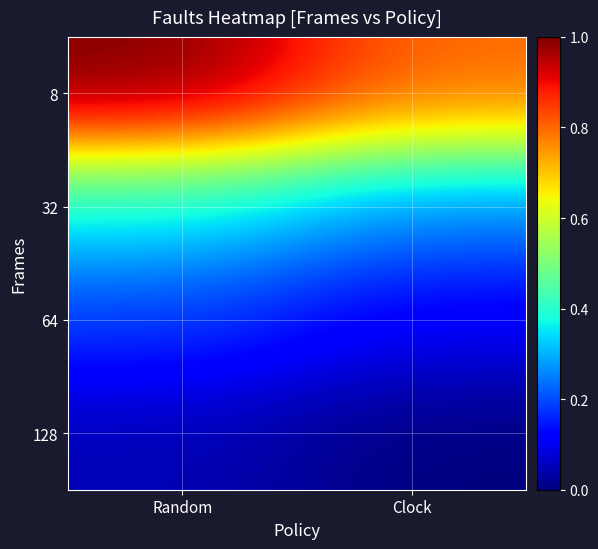

Which series changed the most between Random and Clock?

8